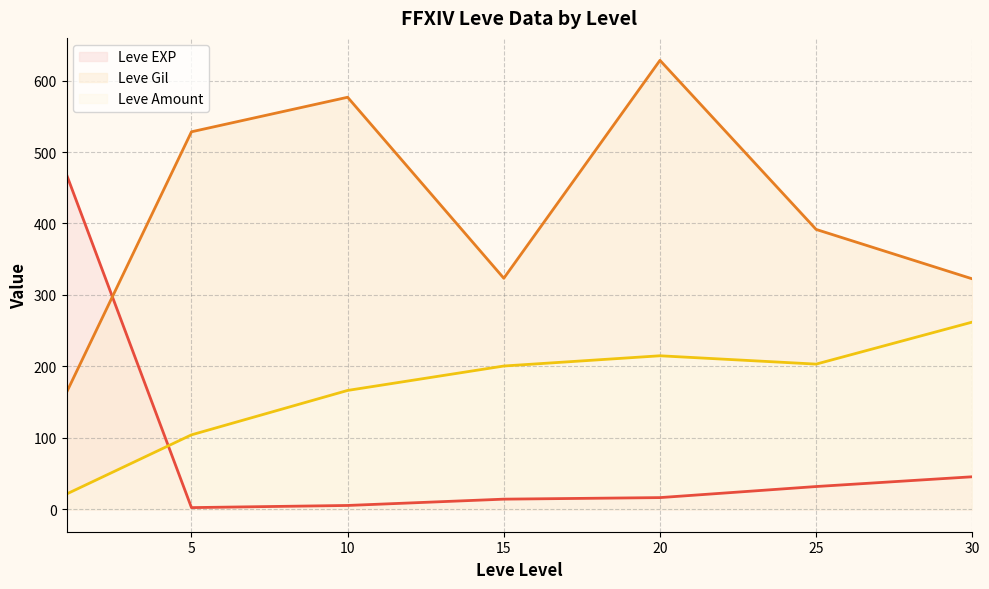

What are all the series names shown in the legend?

Leve EXP, Leve Gil, Leve Amount